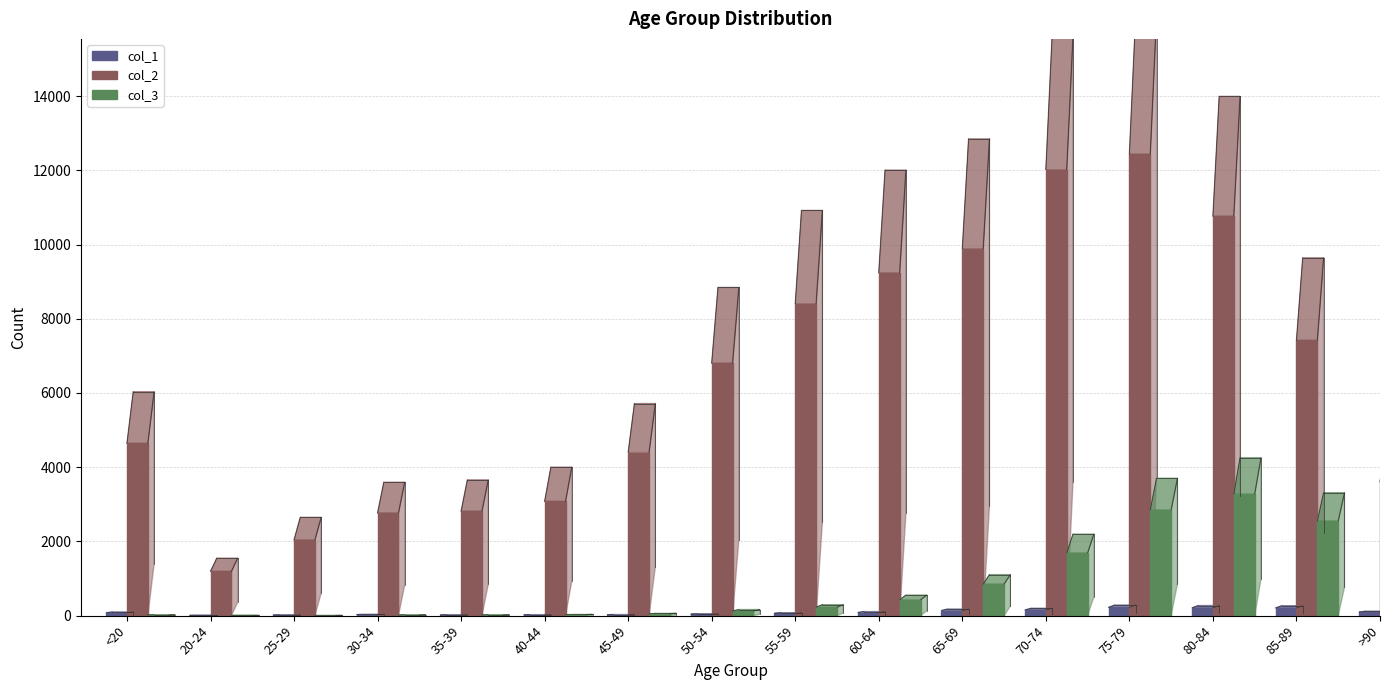

The value of col_1 at 25-29 is 14. True or false?

True